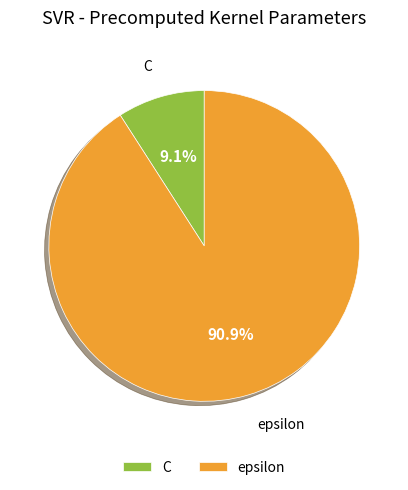

To the nearest percent, what is the average slice percentage?

50%